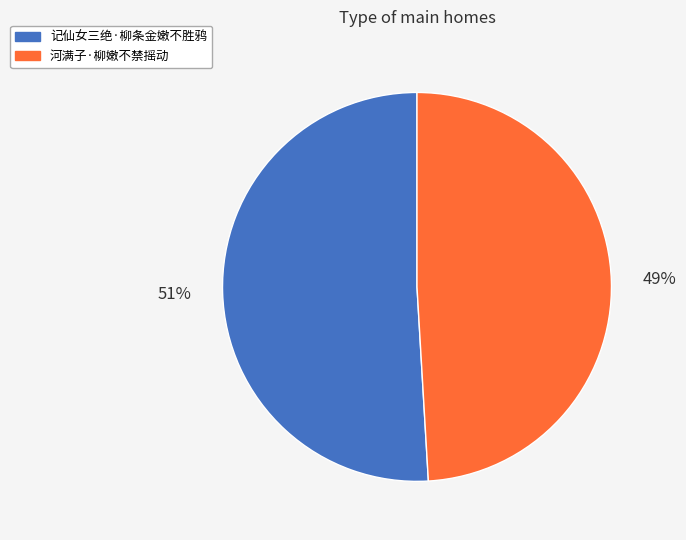

Between 记仙女三绝·柳条金嫩不胜鸦 and 河满子·柳嫩不禁摇动, which is larger?

记仙女三绝·柳条金嫩不胜鸦